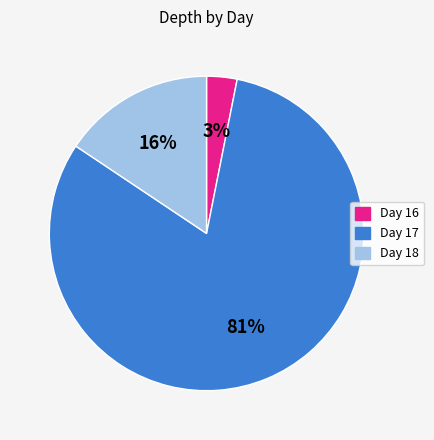

Which has a higher value, Day 18 or Day 16?

Day 18